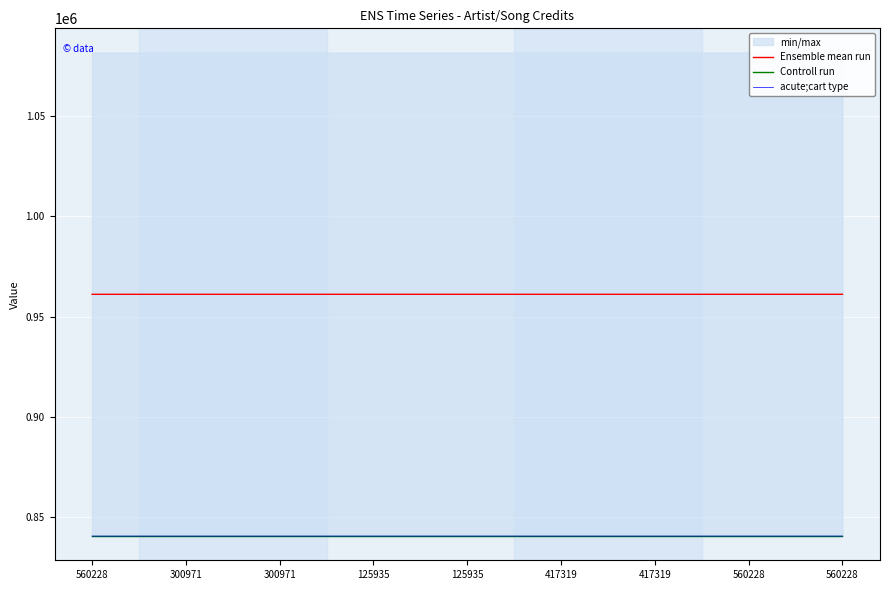

At which category is the sum across all series the highest?

300971